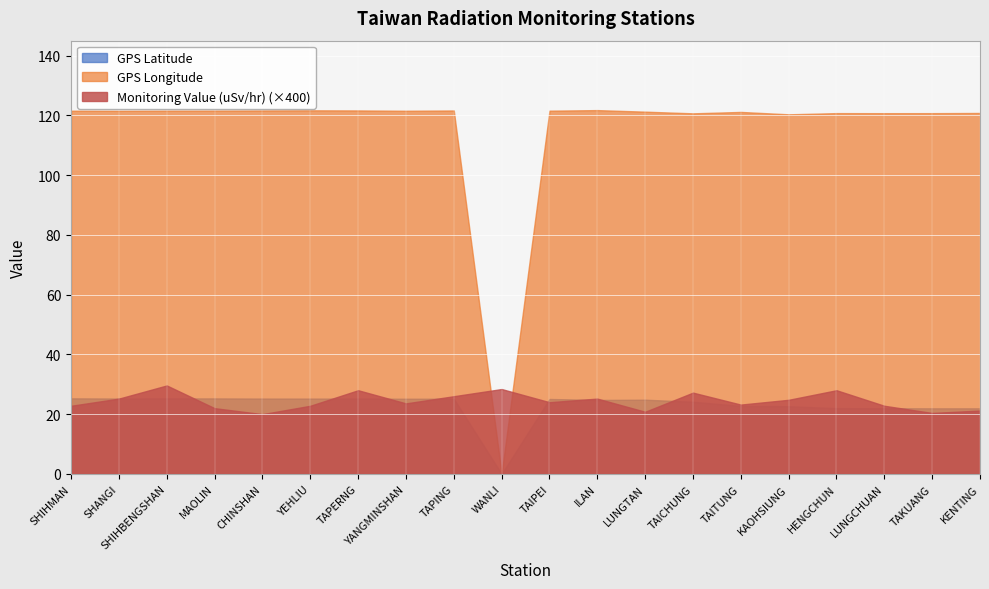

List the series in order of their overall mean, highest first.

GPS Longitude, GPS Latitude, Monitoring Value (uSv/hr)